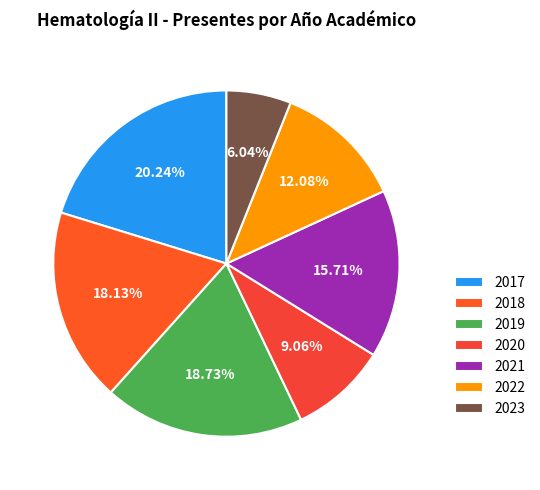

How much of the chart is everything except 2019?

81.3%